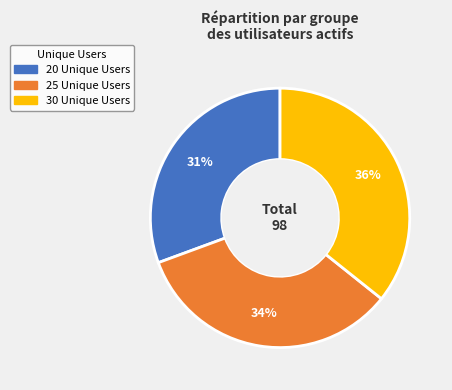

Which has a higher value, 30 or 20?

30